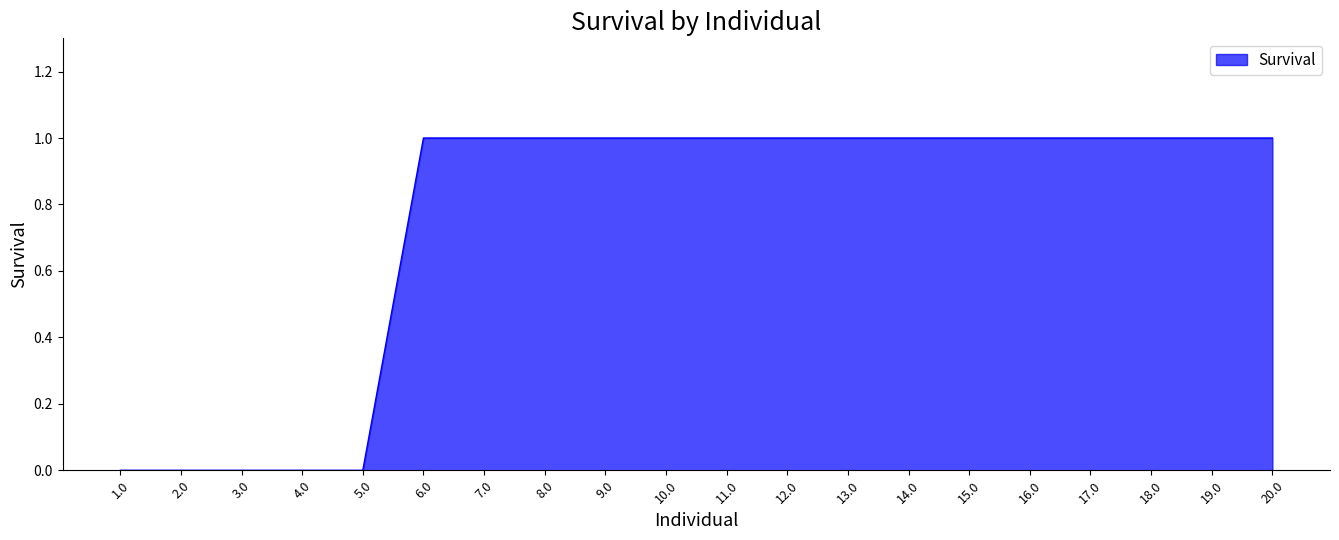

What is the change in value from 3.0 to 15.0?

+1